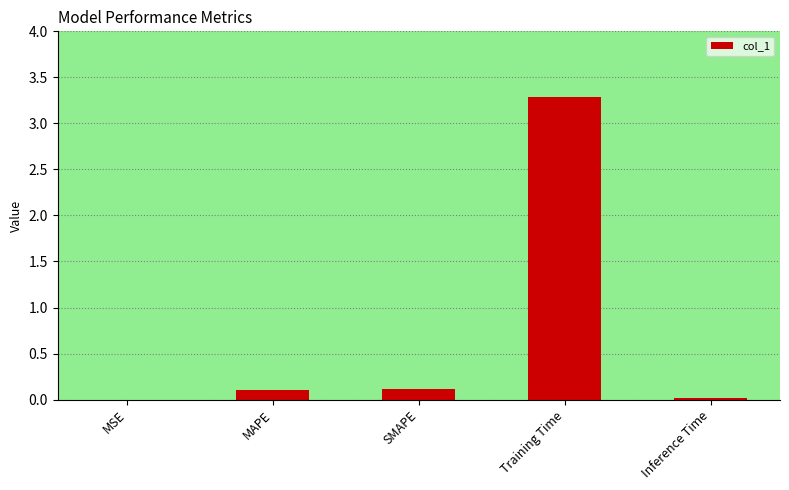

What is the greatest value displayed?

3.3